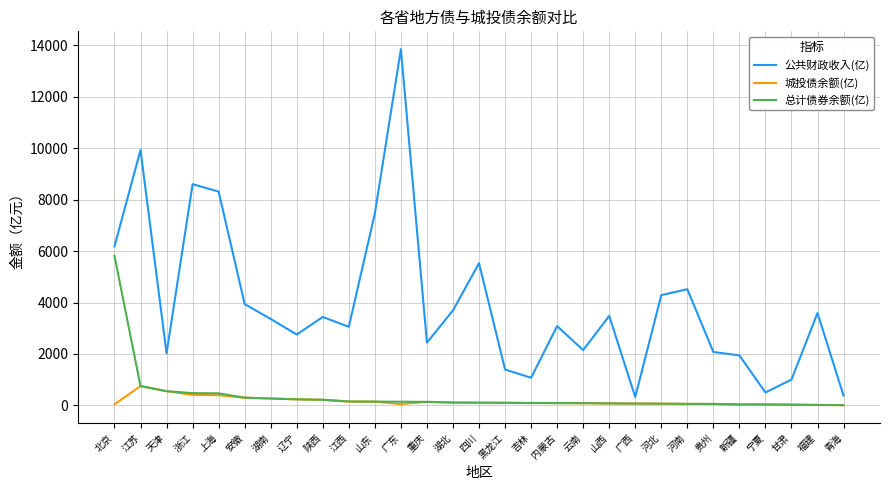

What position from the left is 安徽?

6